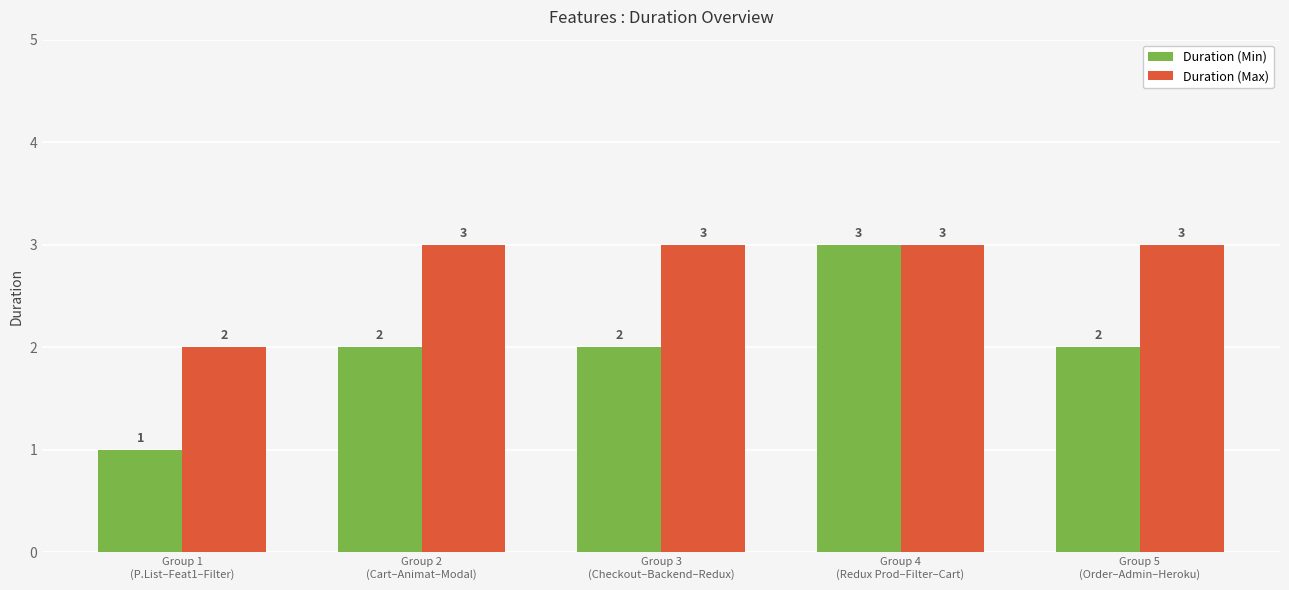

What is the sum of all Duration (Min) values?

10